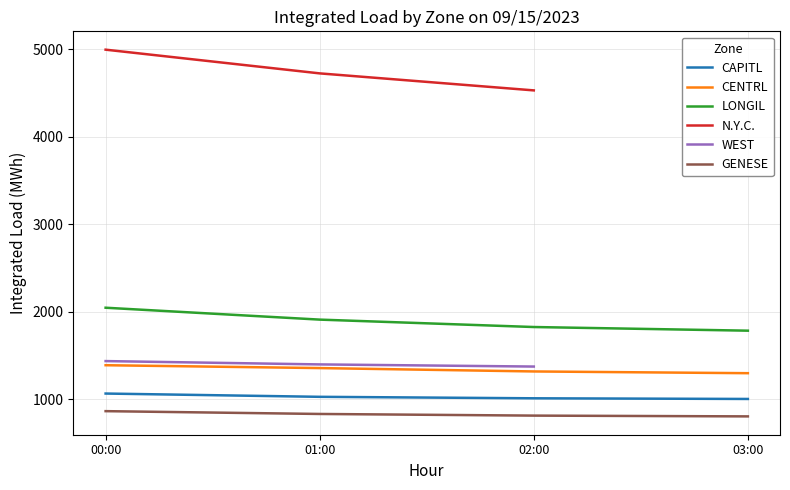

How many data points in CAPITL are less than 1028?

2